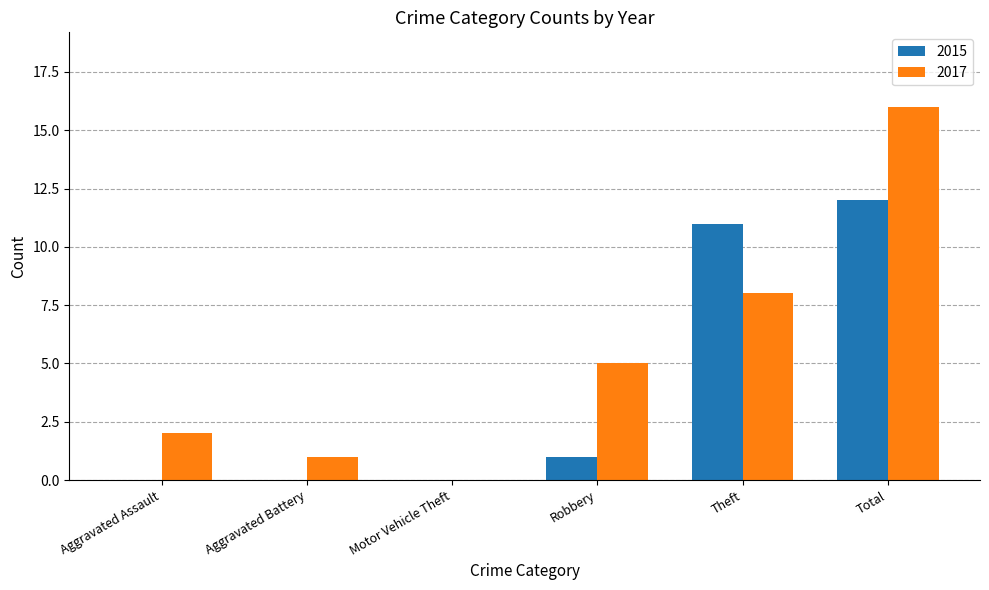

Is the value of 2015 at Robbery greater than the value of 2017 at Theft?

No